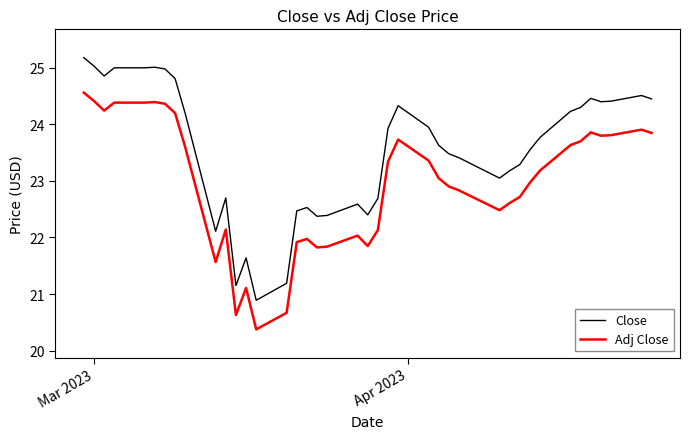

True or false: Close and Adj Close intersect in this chart.

False